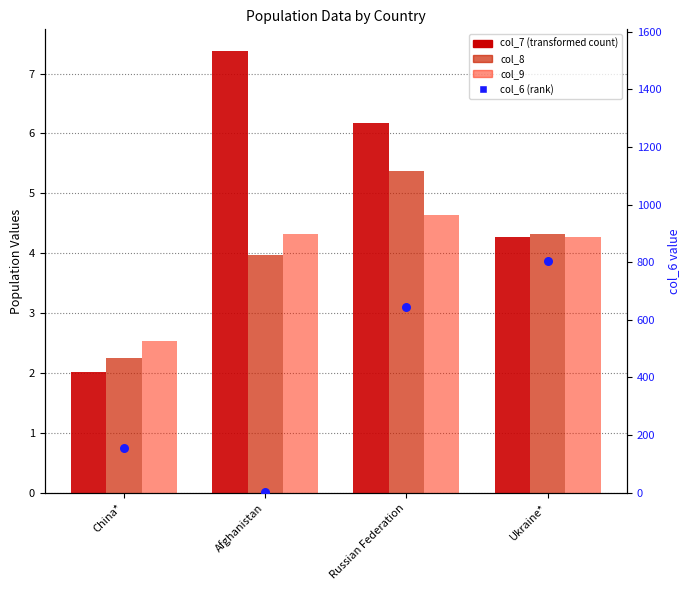

What is the total value across all series at Russian Federation?

659.2